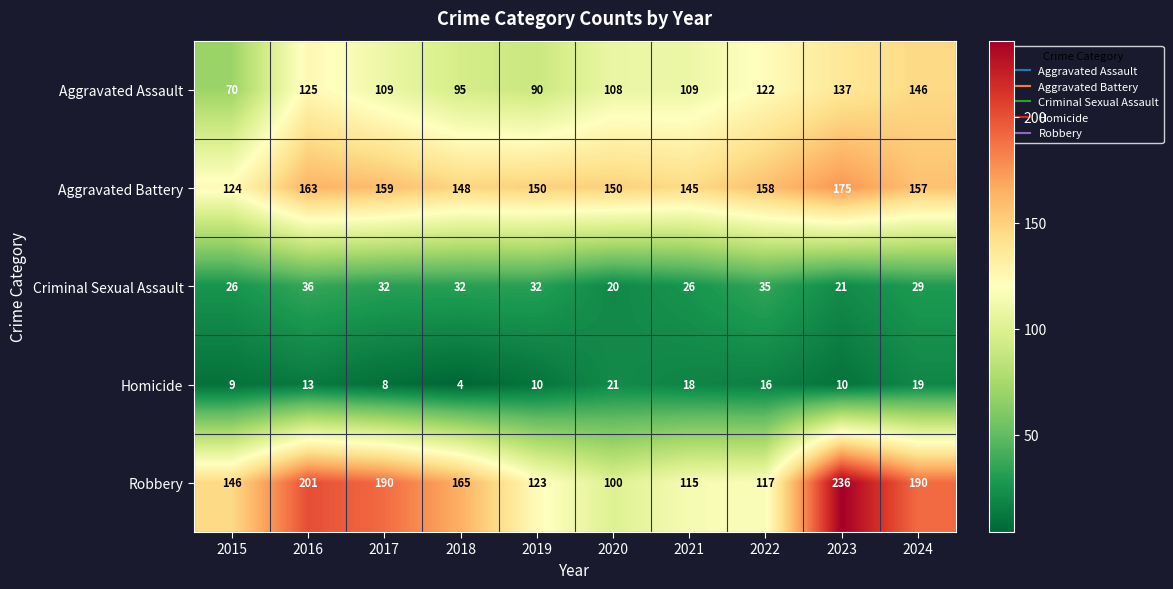

The value of Criminal Sexual Assault at 2023 is 21. True or false?

True